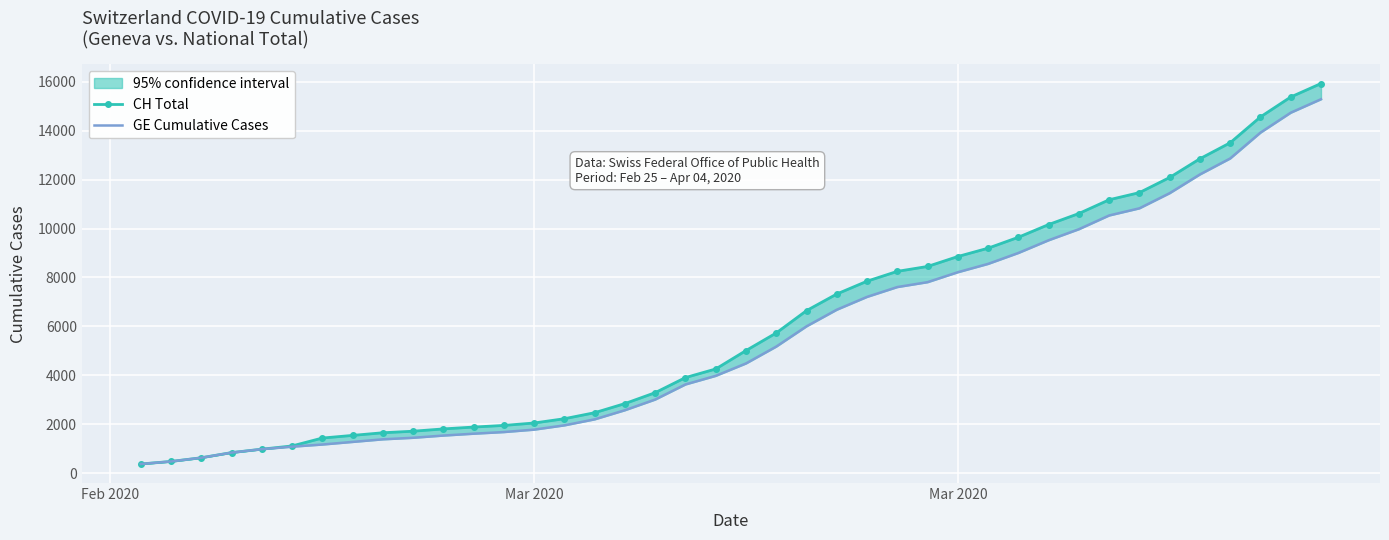

Is the value of GE Cumulative Cases at 10 greater than the value of CH Total at 10?

No